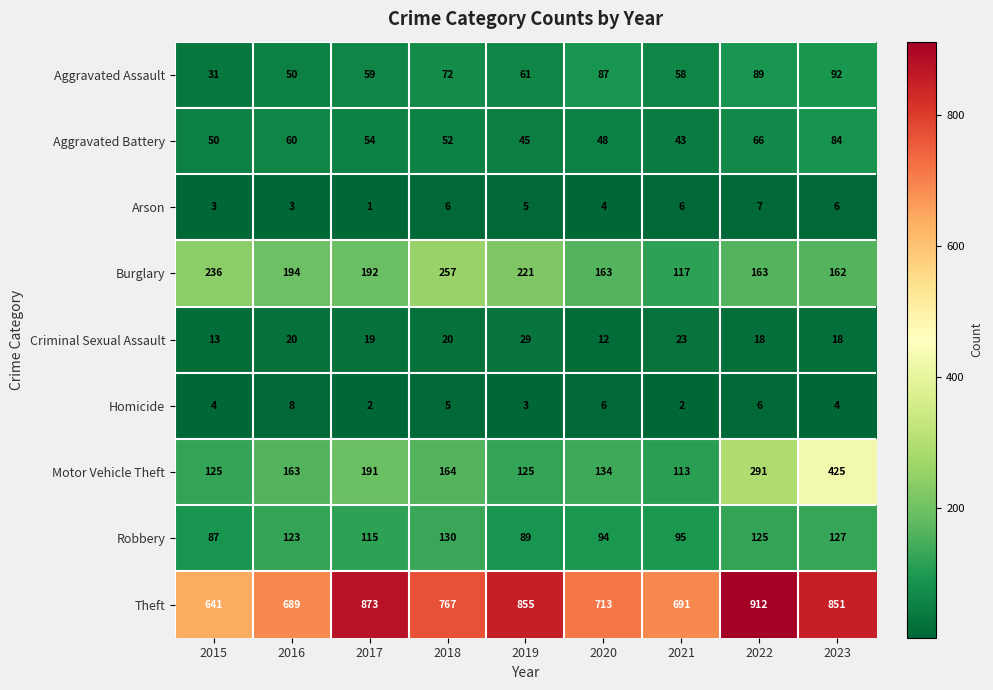

At 2020, list the series in order from smallest to largest.

Arson, Homicide, Criminal Sexual Assault, Aggravated Battery, Aggravated Assault, Robbery, Motor Vehicle Theft, Burglary, Theft